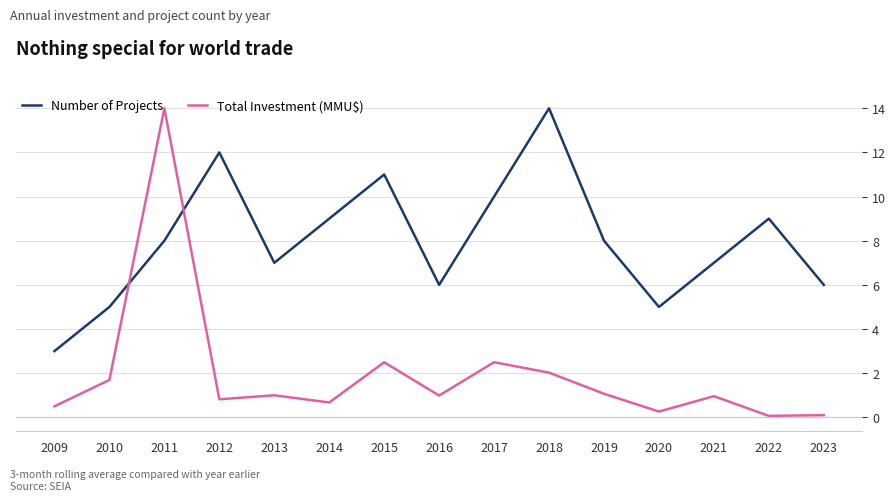

True or false: Total Investment (MMU$) and Number of Projects cross at least once.

True